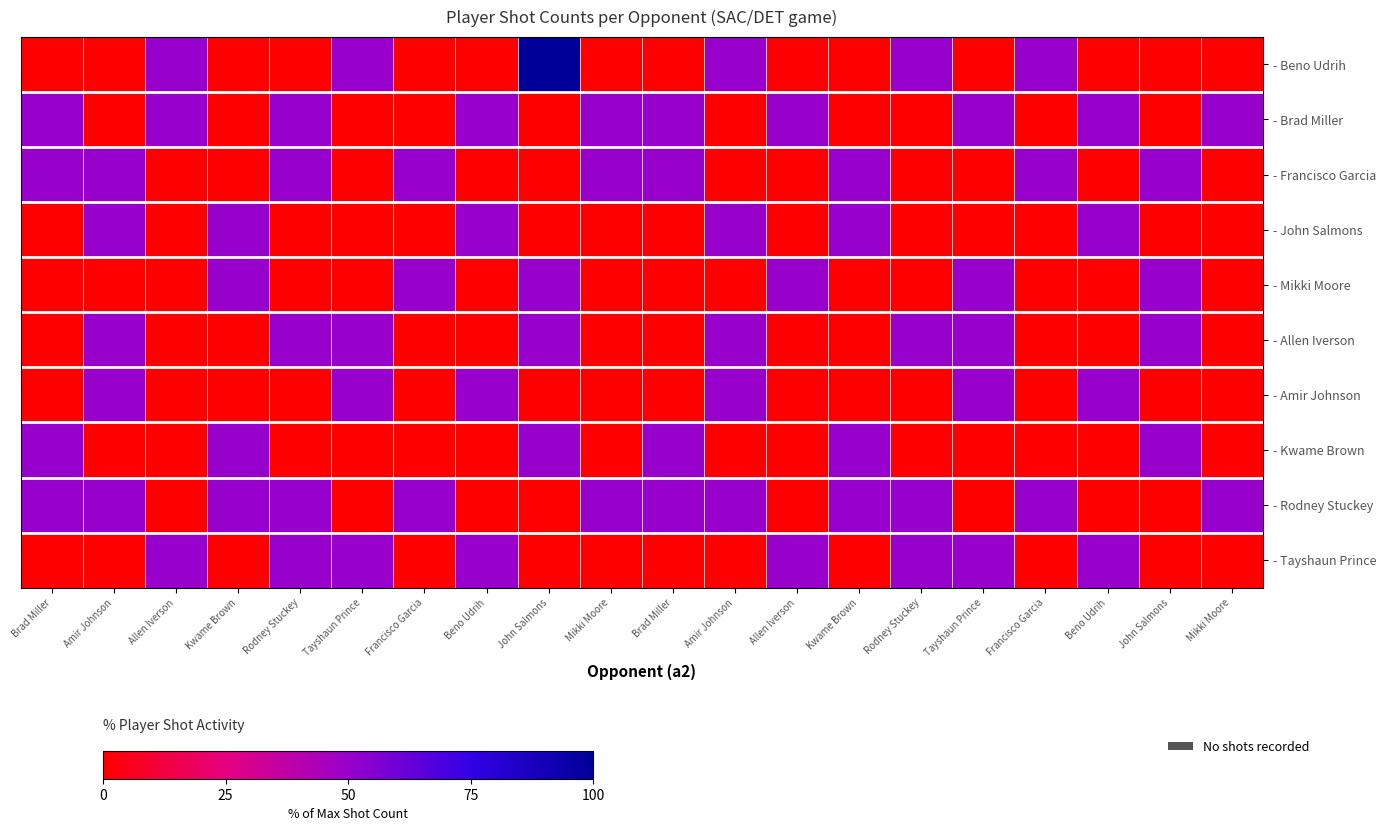

Reading left to right, extract all data points from this chart.

row_0: Brad Miller=0	Amir Johnson=0	Allen Iverson=50	Kwame Brown=0	Rodney Stuckey=0	Tayshaun Prince=50	Francisco Garcia=0	Beno Udrih=0	John Salmons=100	Mikki Moore=0	Brad Miller=0	Amir Johnson=50	Allen Iverson=0	Kwame Brown=0	Rodney Stuckey=50	Tayshaun Prince=0	Francisco Garcia=50	Beno Udrih=0	John Salmons=0	Mikki Moore=0
row_1: Brad Miller=50	Amir Johnson=0	Allen Iverson=50	Kwame Brown=0	Rodney Stuckey=50	Tayshaun Prince=0	Francisco Garcia=0	Beno Udrih=50	John Salmons=0	Mikki Moore=50	Brad Miller=50	Amir Johnson=0	Allen Iverson=50	Kwame Brown=0	Rodney Stuckey=0	Tayshaun Prince=50	Francisco Garcia=0	Beno Udrih=50	John Salmons=0	Mikki Moore=50
row_2: Brad Miller=50	Amir Johnson=50	Allen Iverson=0	Kwame Brown=0	Rodney Stuckey=50	Tayshaun Prince=0	Francisco Garcia=50	Beno Udrih=0	John Salmons=0	Mikki Moore=50	Brad Miller=50	Amir Johnson=0	Allen Iverson=0	Kwame Brown=50	Rodney Stuckey=0	Tayshaun Prince=0	Francisco Garcia=50	Beno Udrih=0	John Salmons=50	Mikki Moore=0
row_3: Brad Miller=0	Amir Johnson=50	Allen Iverson=0	Kwame Brown=50	Rodney Stuckey=0	Tayshaun Prince=0	Francisco Garcia=0	Beno Udrih=50	John Salmons=0	Mikki Moore=0	Brad Miller=0	Amir Johnson=50	Allen Iverson=0	Kwame Brown=50	Rodney Stuckey=0	Tayshaun Prince=0	Francisco Garcia=0	Beno Udrih=50	John Salmons=0	Mikki Moore=0
row_4: Brad Miller=0	Amir Johnson=0	Allen Iverson=0	Kwame Brown=50	Rodney Stuckey=0	Tayshaun Prince=0	Francisco Garcia=50	Beno Udrih=0	John Salmons=50	Mikki Moore=0	Brad Miller=0	Amir Johnson=0	Allen Iverson=50	Kwame Brown=0	Rodney Stuckey=0	Tayshaun Prince=50	Francisco Garcia=0	Beno Udrih=0	John Salmons=50	Mikki Moore=0
row_5: Brad Miller=0	Amir Johnson=50	Allen Iverson=0	Kwame Brown=0	Rodney Stuckey=50	Tayshaun Prince=50	Francisco Garcia=0	Beno Udrih=0	John Salmons=50	Mikki Moore=0	Brad Miller=0	Amir Johnson=50	Allen Iverson=0	Kwame Brown=0	Rodney Stuckey=50	Tayshaun Prince=50	Francisco Garcia=0	Beno Udrih=0	John Salmons=50	Mikki Moore=0
row_6: Brad Miller=0	Amir Johnson=50	Allen Iverson=0	Kwame Brown=0	Rodney Stuckey=0	Tayshaun Prince=50	Francisco Garcia=0	Beno Udrih=50	John Salmons=0	Mikki Moore=0	Brad Miller=0	Amir Johnson=50	Allen Iverson=0	Kwame Brown=0	Rodney Stuckey=0	Tayshaun Prince=50	Francisco Garcia=0	Beno Udrih=50	John Salmons=0	Mikki Moore=0
row_7: Brad Miller=50	Amir Johnson=0	Allen Iverson=0	Kwame Brown=50	Rodney Stuckey=0	Tayshaun Prince=0	Francisco Garcia=0	Beno Udrih=0	John Salmons=50	Mikki Moore=0	Brad Miller=50	Amir Johnson=0	Allen Iverson=0	Kwame Brown=50	Rodney Stuckey=0	Tayshaun Prince=0	Francisco Garcia=0	Beno Udrih=0	John Salmons=50	Mikki Moore=0
row_8: Brad Miller=50	Amir Johnson=50	Allen Iverson=0	Kwame Brown=50	Rodney Stuckey=50	Tayshaun Prince=0	Francisco Garcia=50	Beno Udrih=0	John Salmons=0	Mikki Moore=50	Brad Miller=50	Amir Johnson=50	Allen Iverson=0	Kwame Brown=50	Rodney Stuckey=50	Tayshaun Prince=0	Francisco Garcia=50	Beno Udrih=0	John Salmons=0	Mikki Moore=50
row_9: Brad Miller=0	Amir Johnson=0	Allen Iverson=50	Kwame Brown=0	Rodney Stuckey=50	Tayshaun Prince=50	Francisco Garcia=0	Beno Udrih=50	John Salmons=0	Mikki Moore=0	Brad Miller=0	Amir Johnson=0	Allen Iverson=50	Kwame Brown=0	Rodney Stuckey=50	Tayshaun Prince=50	Francisco Garcia=0	Beno Udrih=50	John Salmons=0	Mikki Moore=0